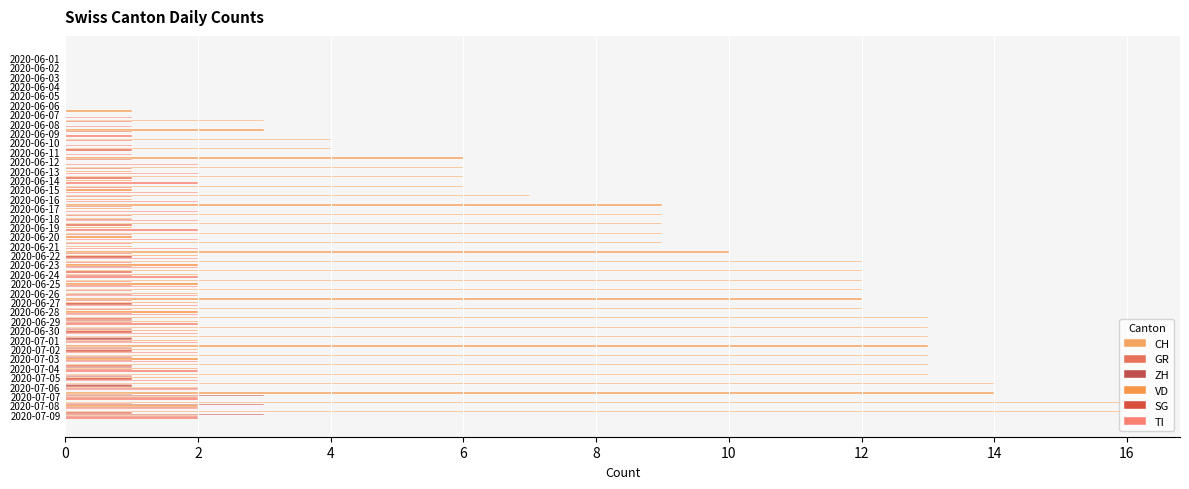

Count the number of data series in this chart.

6